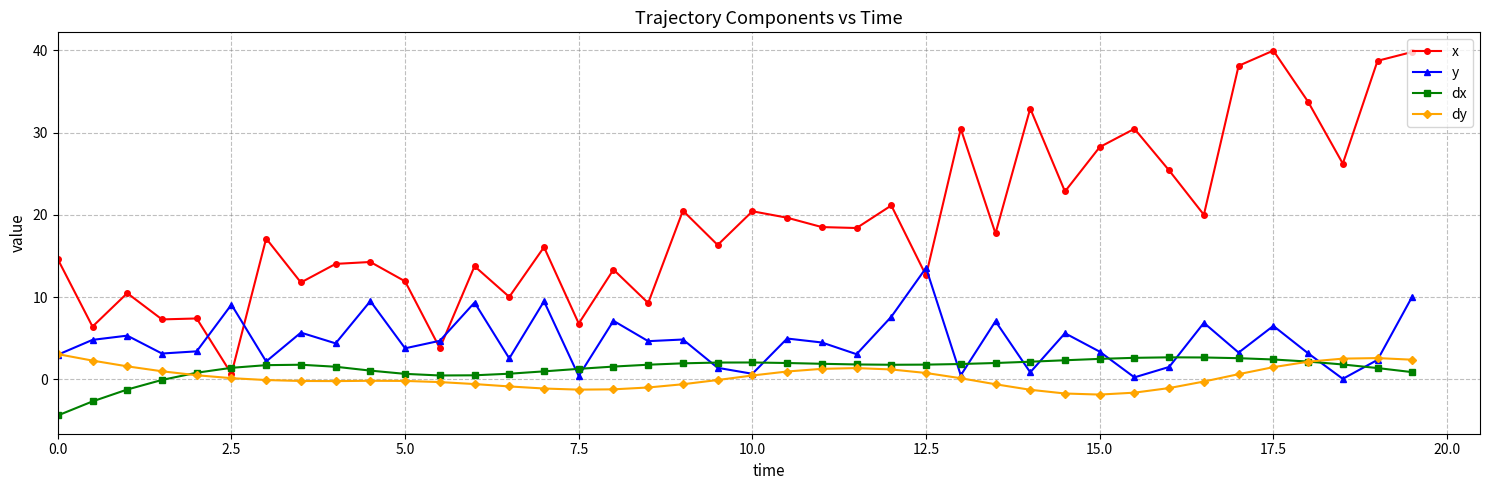

What is the value of the x point at the 37th from the left?

33.8